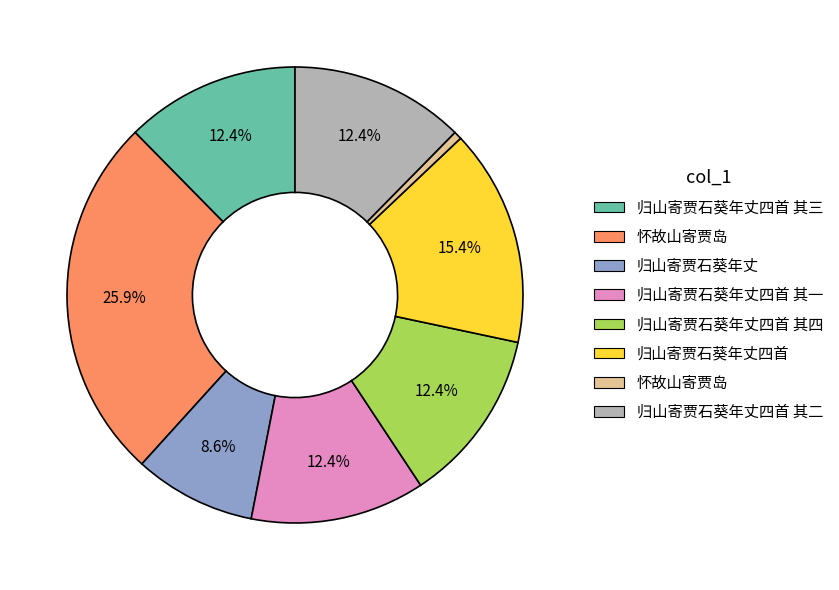

Is there any slice that represents more than half of the pie?

No